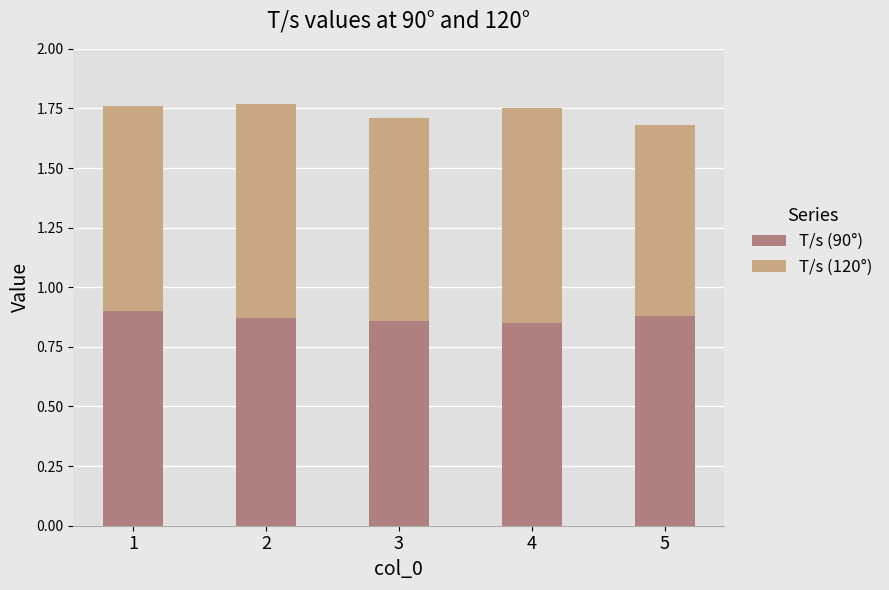

What is the sum of all T/s (90°) values?

4.4